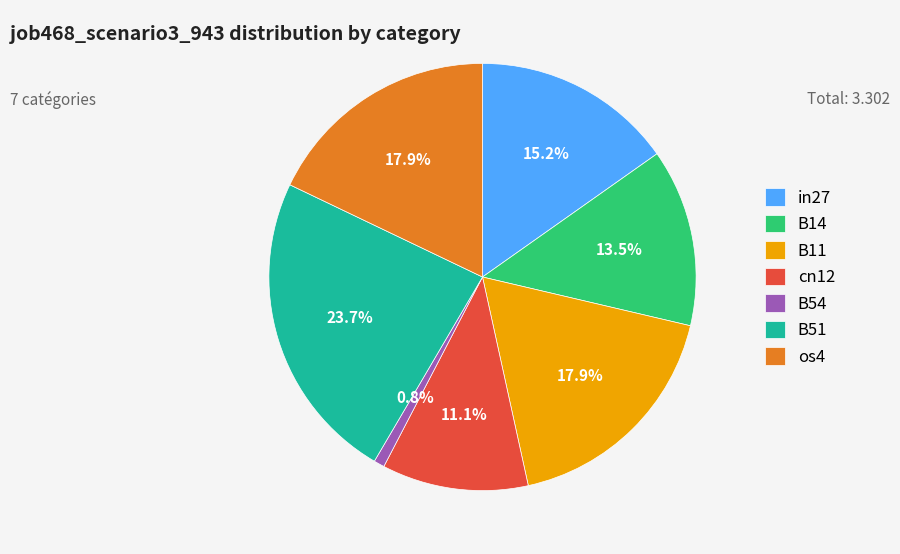

Which category has the smallest portion of the pie?

B54